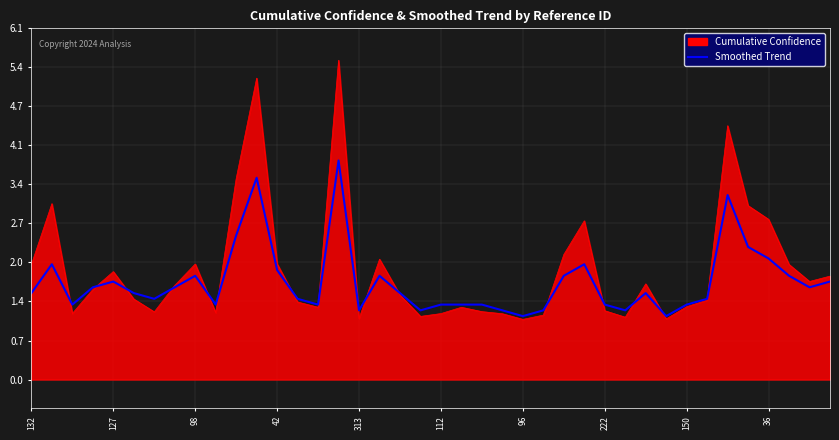

Does the chart have visible grid lines?

Yes